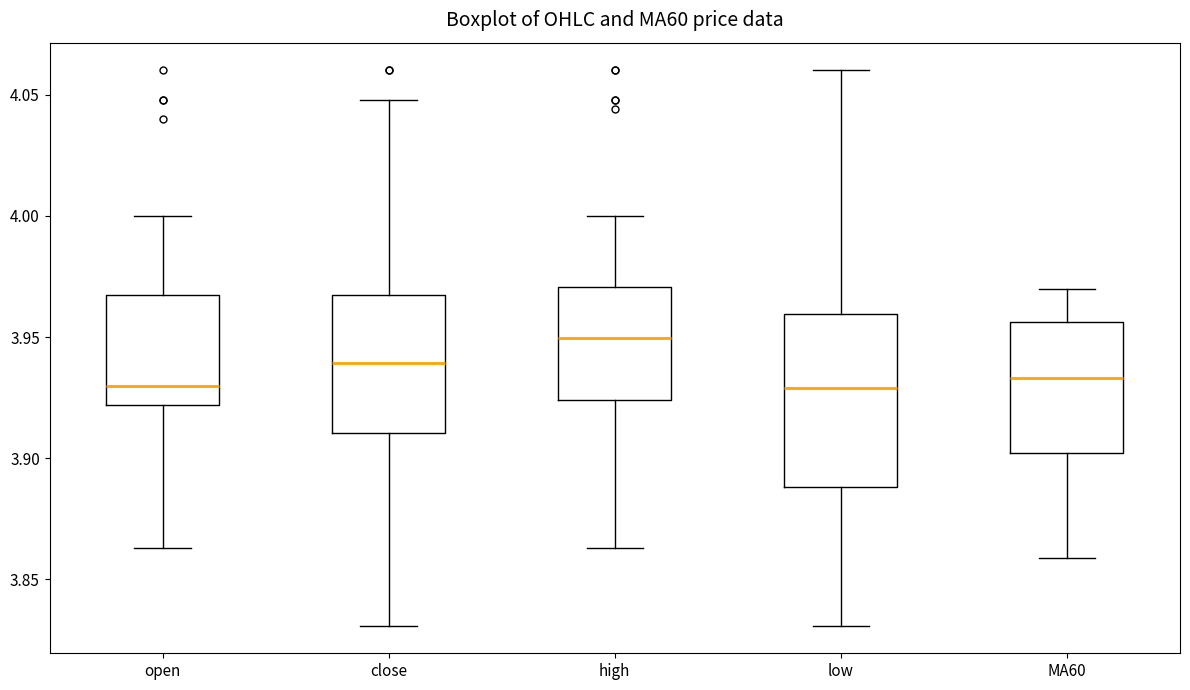

Where does the median line of the box for open sit on the y-axis? The values are not printed on the chart, so give them approximately, as read against the axis.

3.930